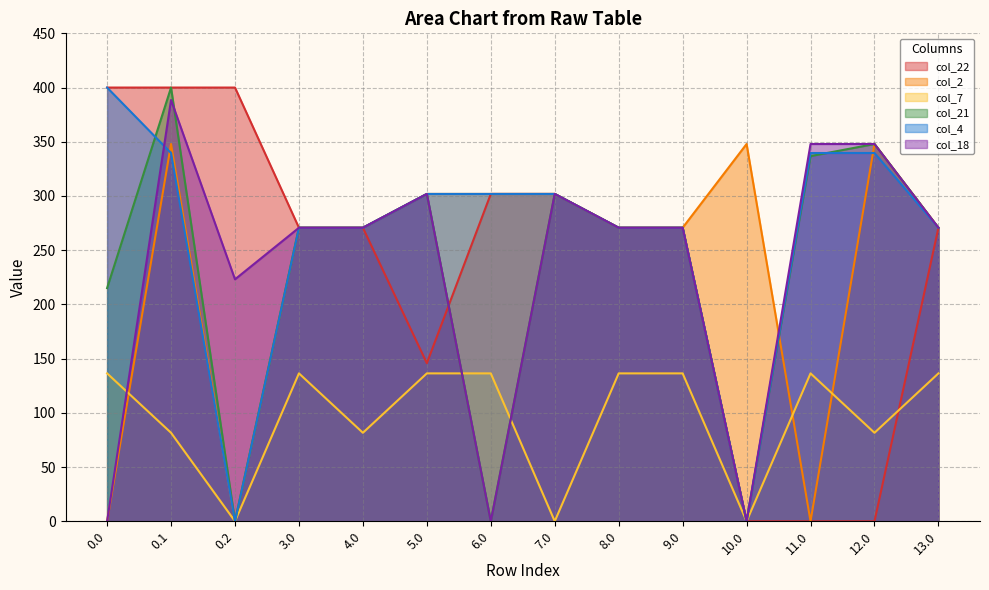

What is the value of the col_2 point at the 5th from the left?

270.7